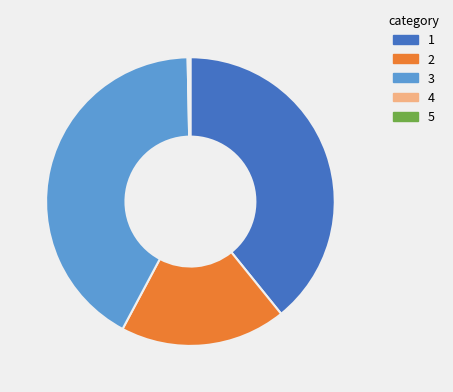

Is there any slice that represents more than half of the pie?

No